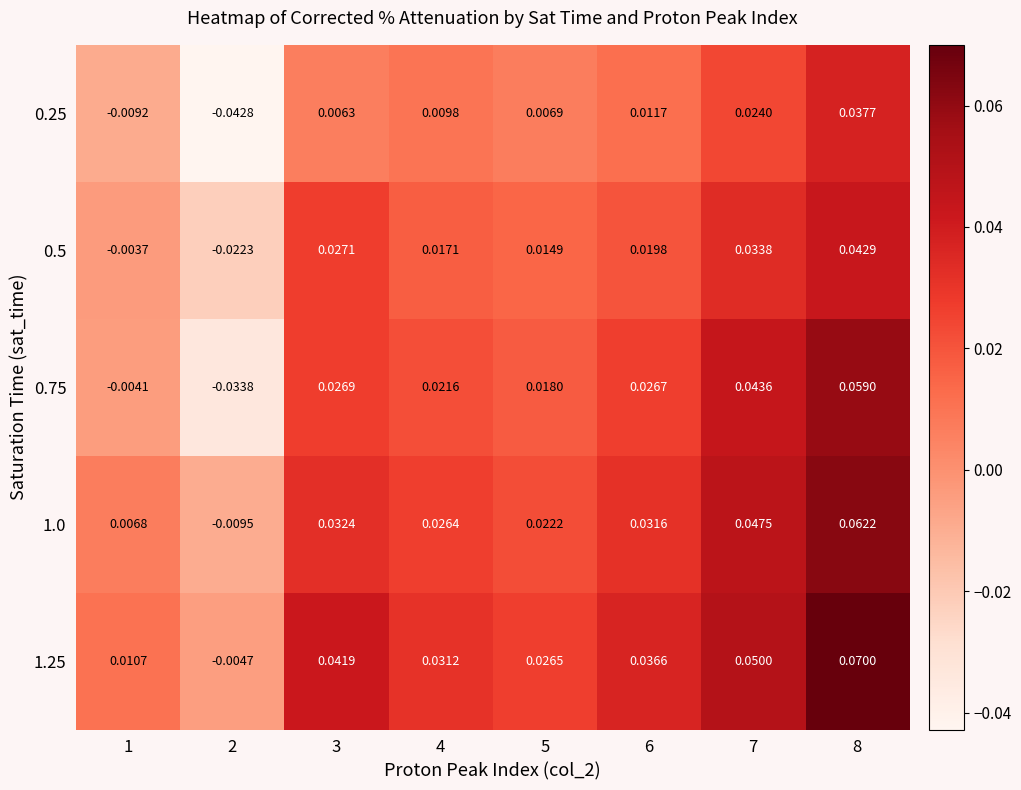

Which series has the largest total across all categories?

1.25